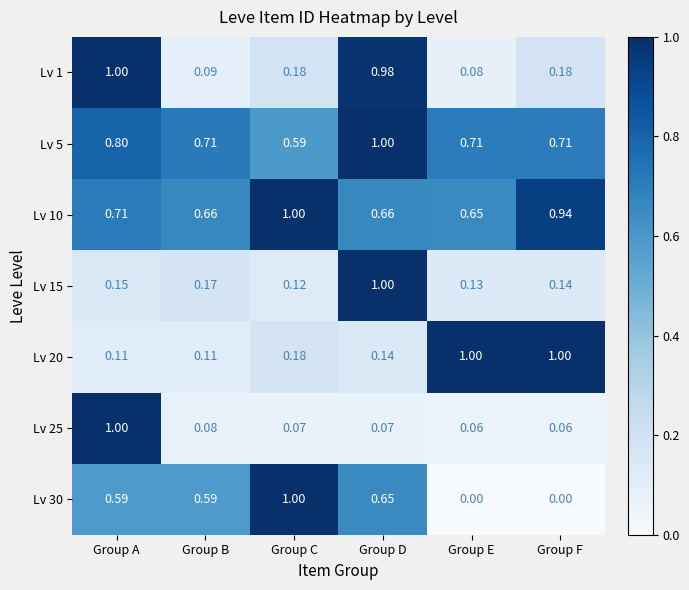

At which label does Lv 10 reach its peak?

Group C